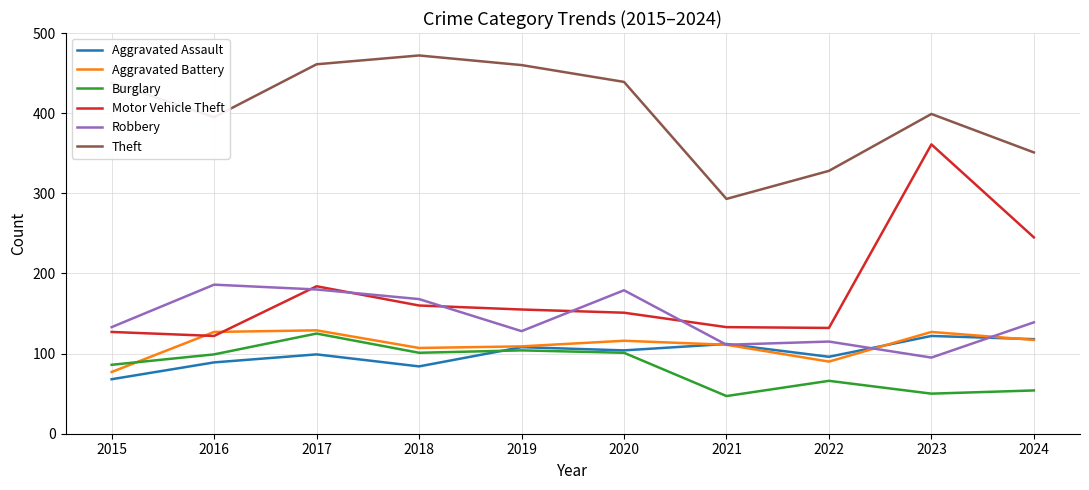

What is the highest value of the Robbery series?

186